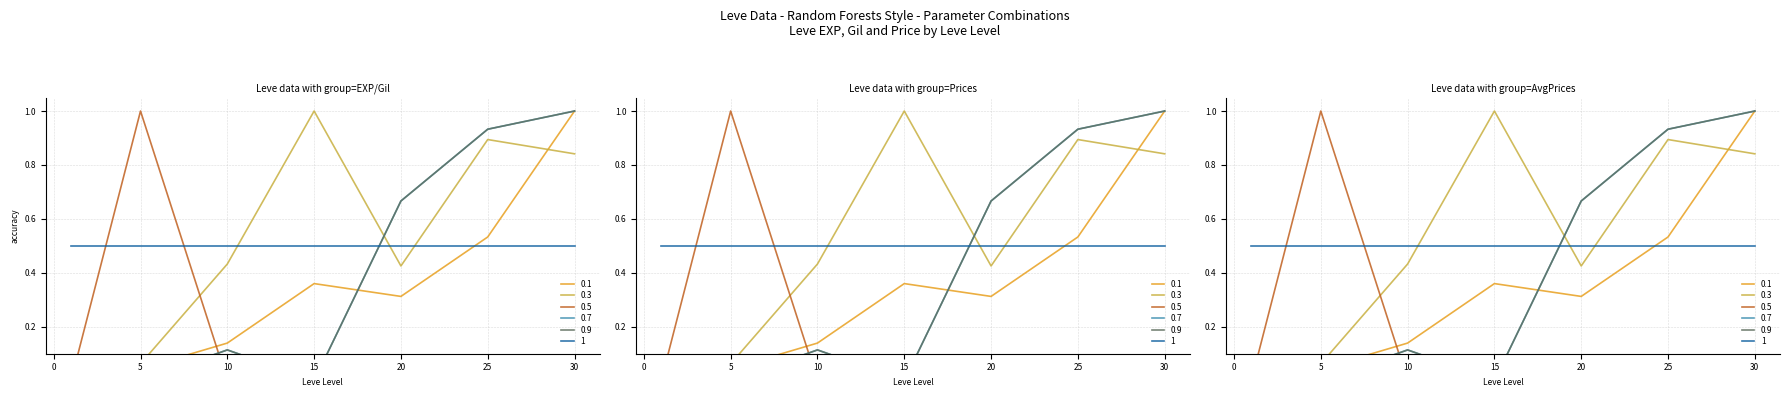

What is the difference between the highest and lowest values at 30?

1.0